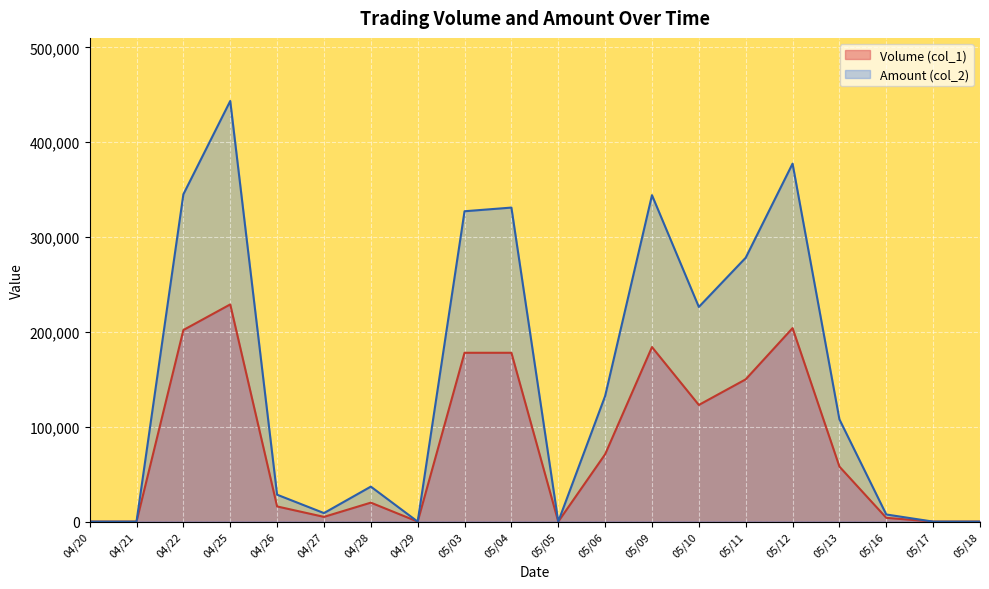

How many data points does each series have?

20